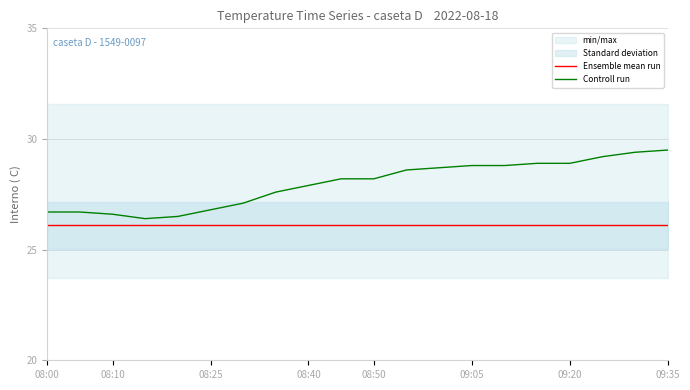

True or false: Ensemble mean run and Controll run intersect in this chart.

False